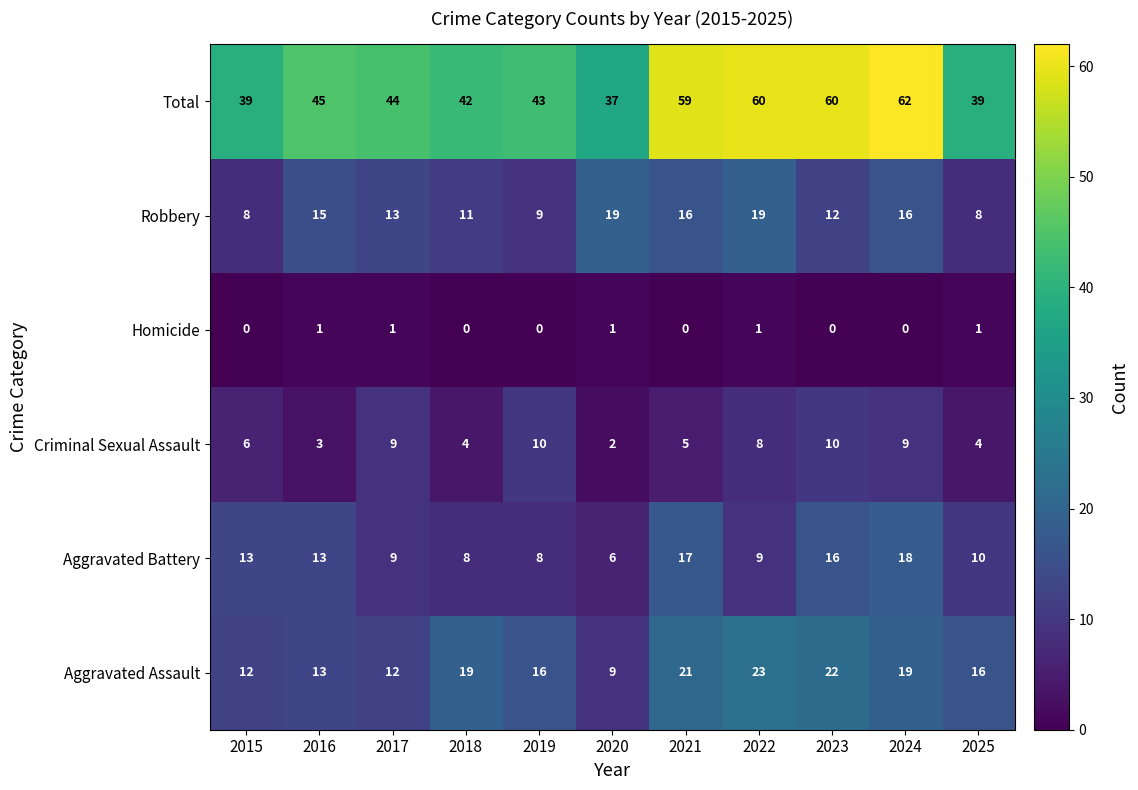

What is the difference between the highest and lowest values at 2016?

44